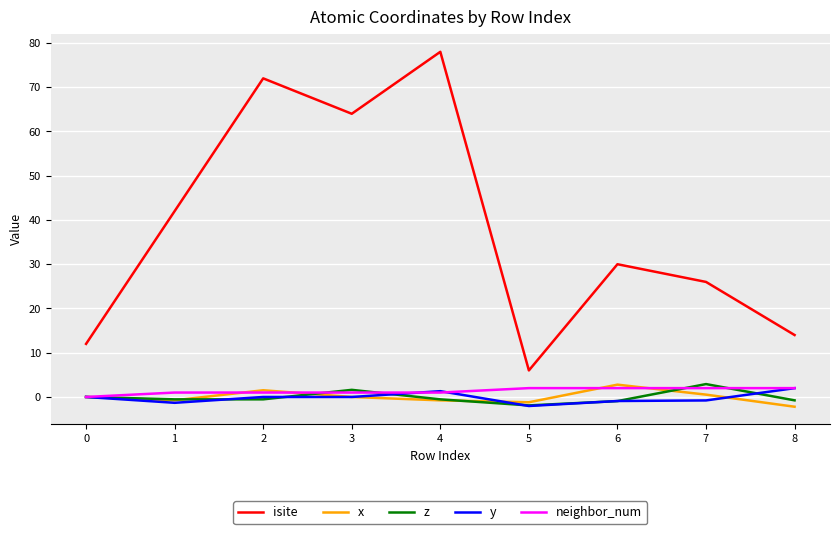

Between 6 and 8, which series saw the biggest shift?

isite